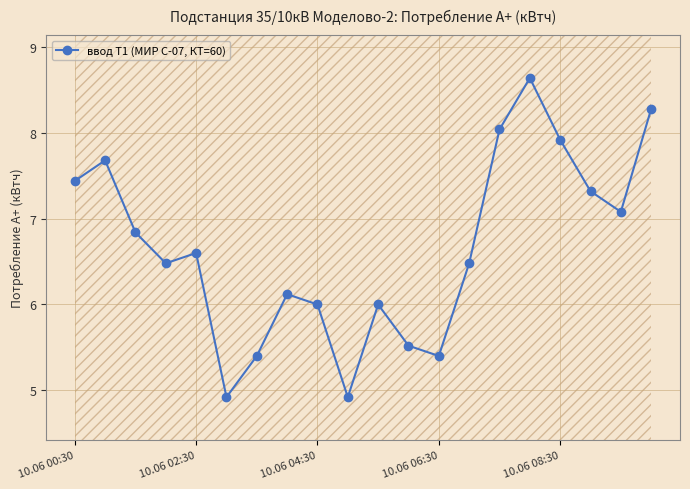

True or false: the data shows 12.3 at 15.

False